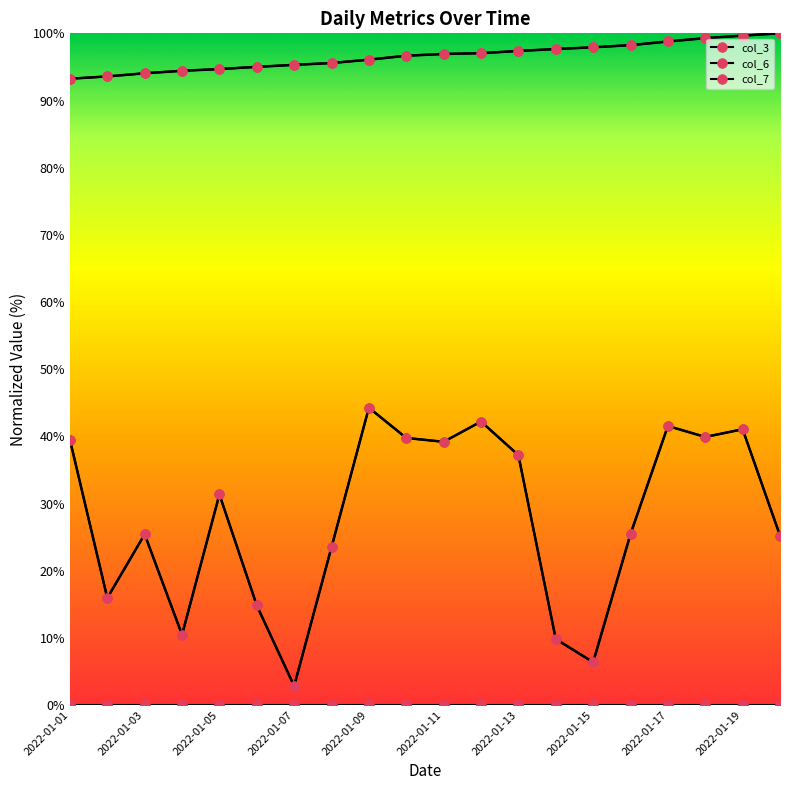

What is the difference between the maximum and minimum values in the col_6 series?

6.8